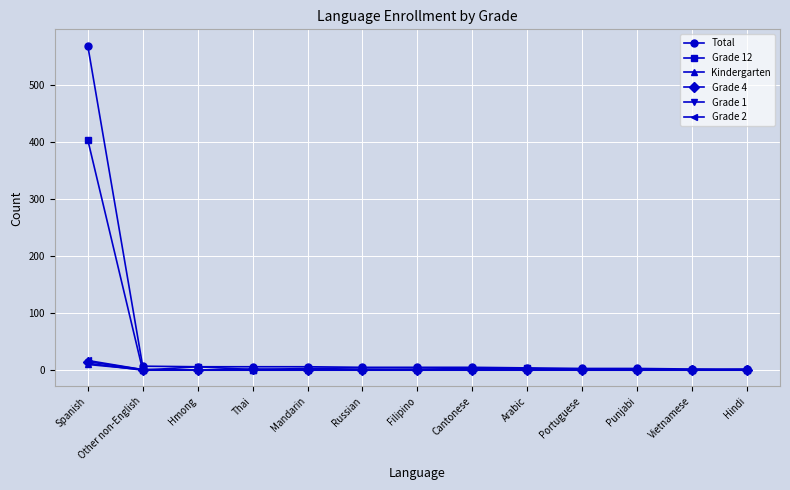

Is this an area chart (filled region under the line)?

No